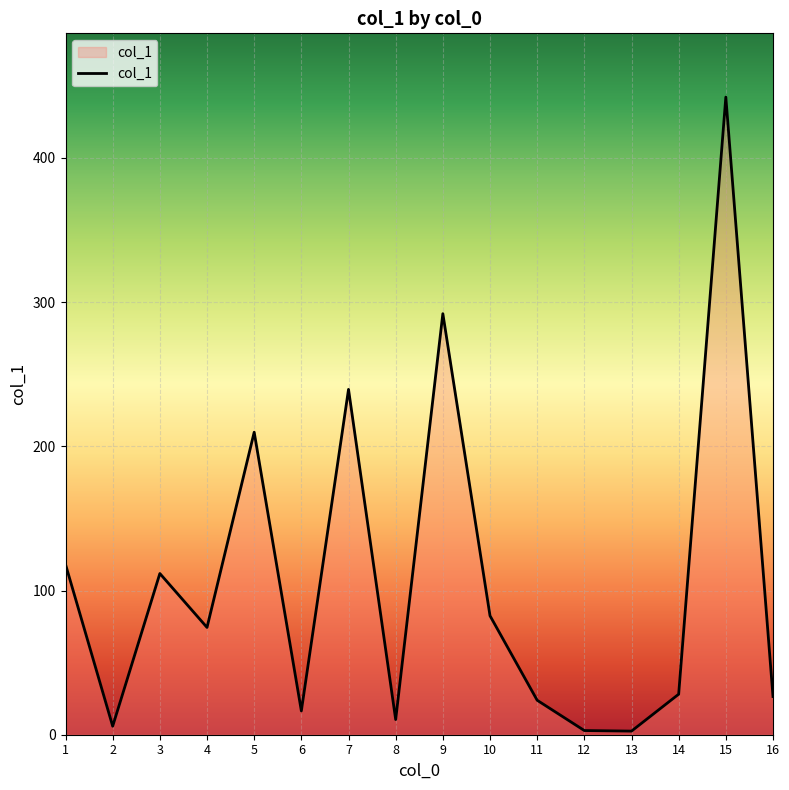

Which category has the highest value across all series?

15